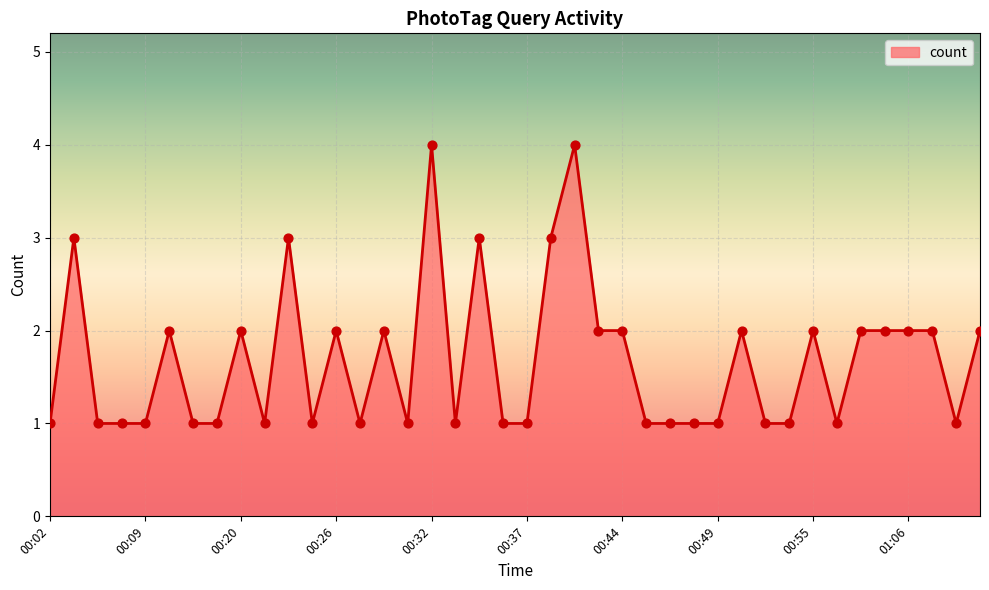

What is the greatest value displayed?

4